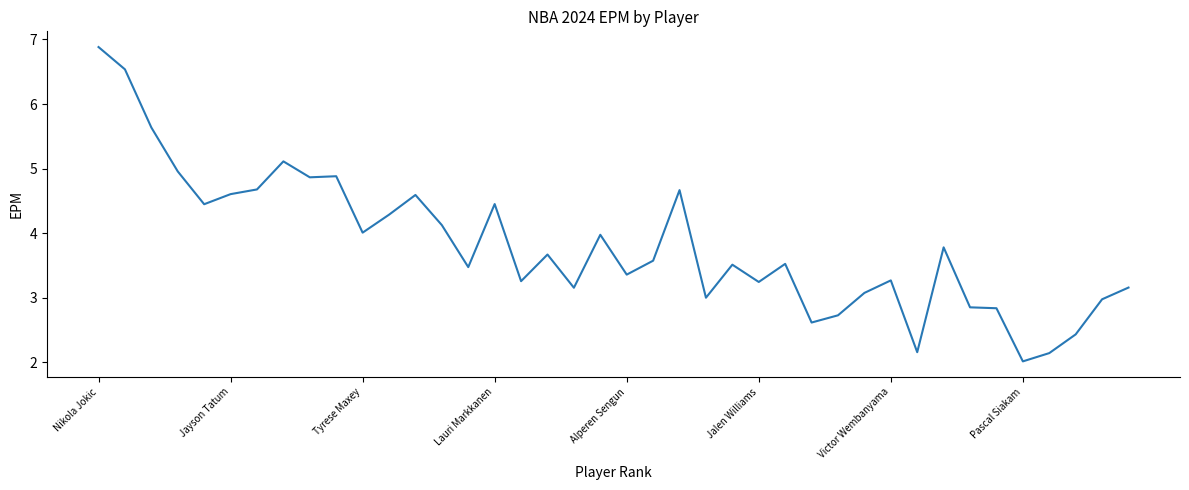

What is the minimum value shown in the chart?

2.0